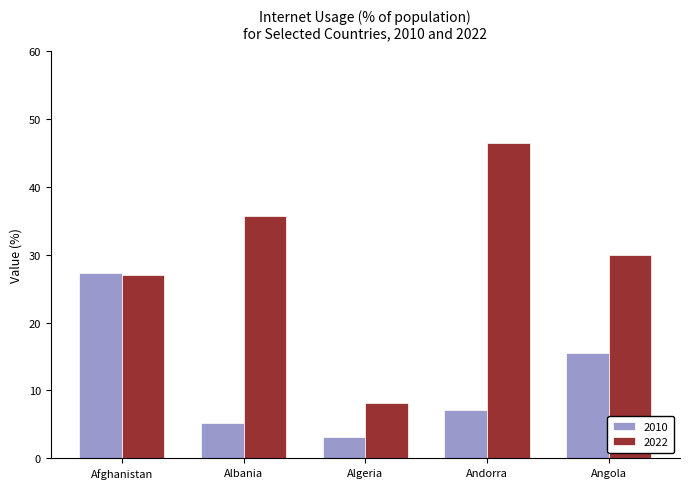

At which label is 2022 closest to 27?

Afghanistan